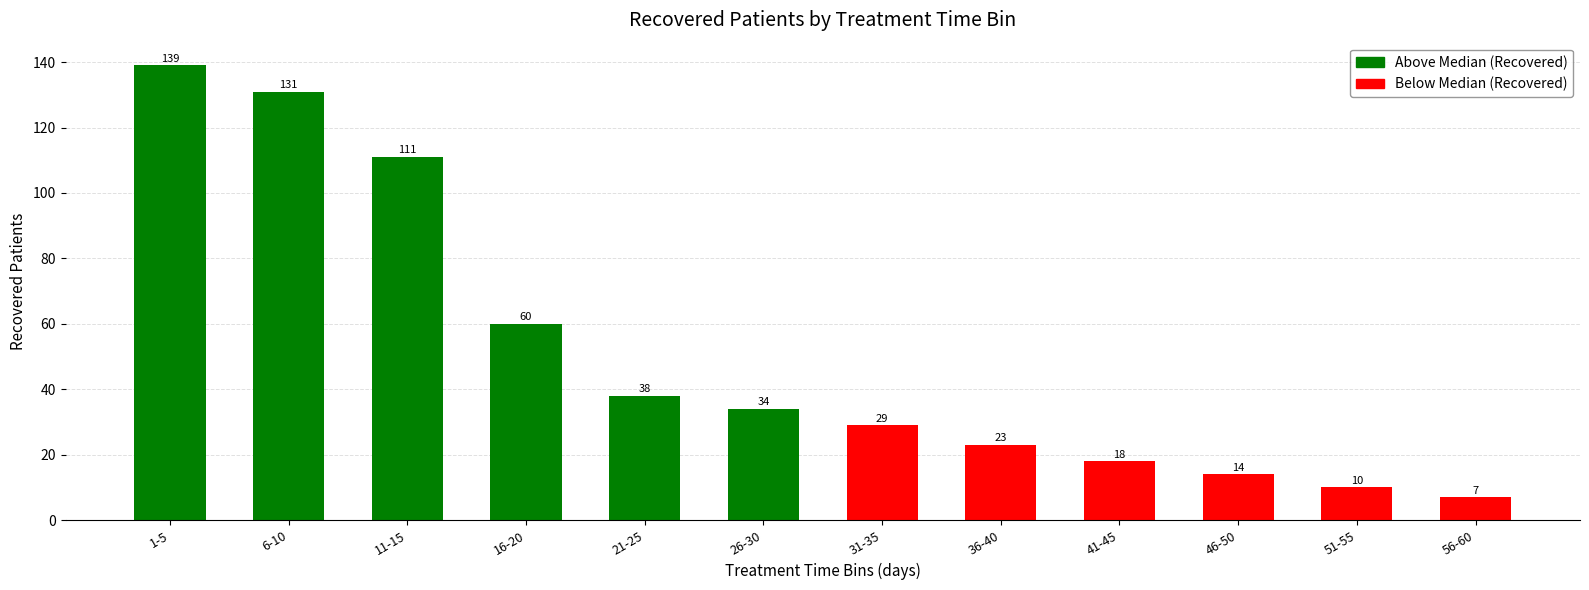

Rank the categories by value from lowest to highest.

56-60, 51-55, 46-50, 41-45, 36-40, 31-35, 26-30, 21-25, 16-20, 11-15, 6-10, 1-5